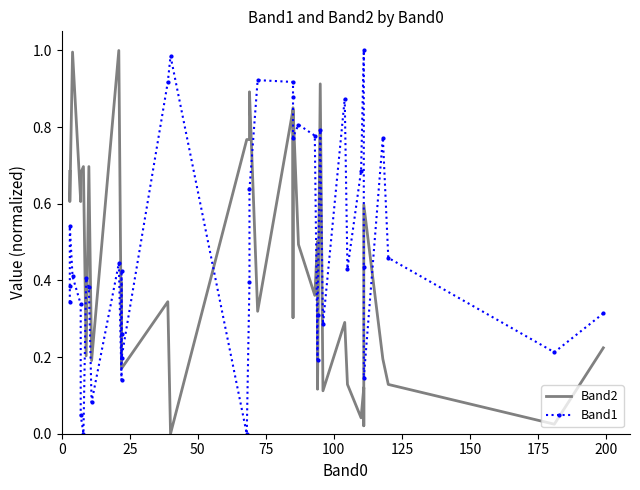

Rank the series by their maximum value, from highest to lowest.

Band2, Band1